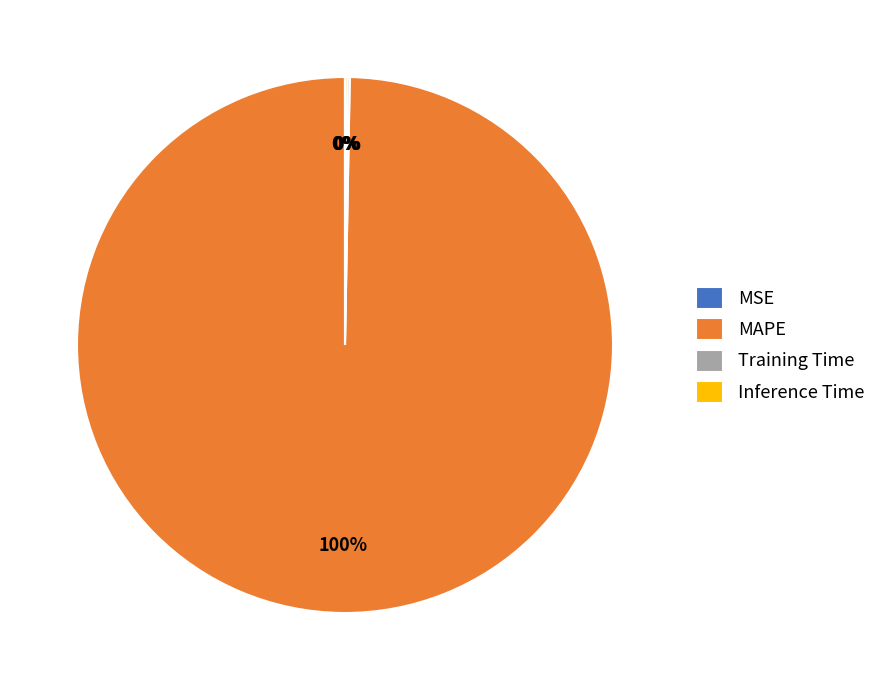

The MAPE slice represents 100% of the pie. True or false?

True